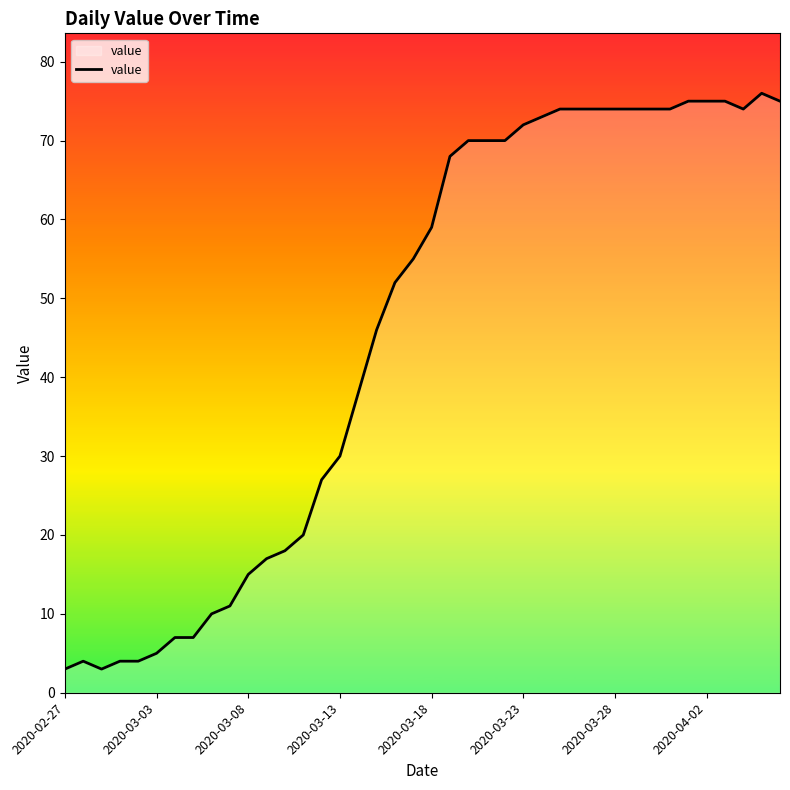

What is the greatest value displayed?

76